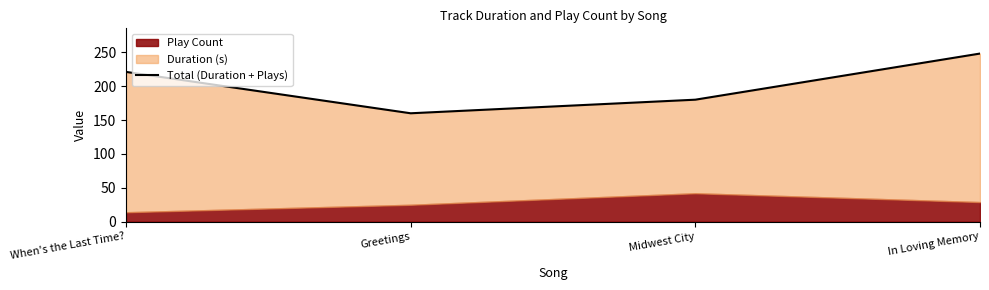

Reading right to left, transcribe all the data shown in this chart.

248.0	180.0	159.9	220.9